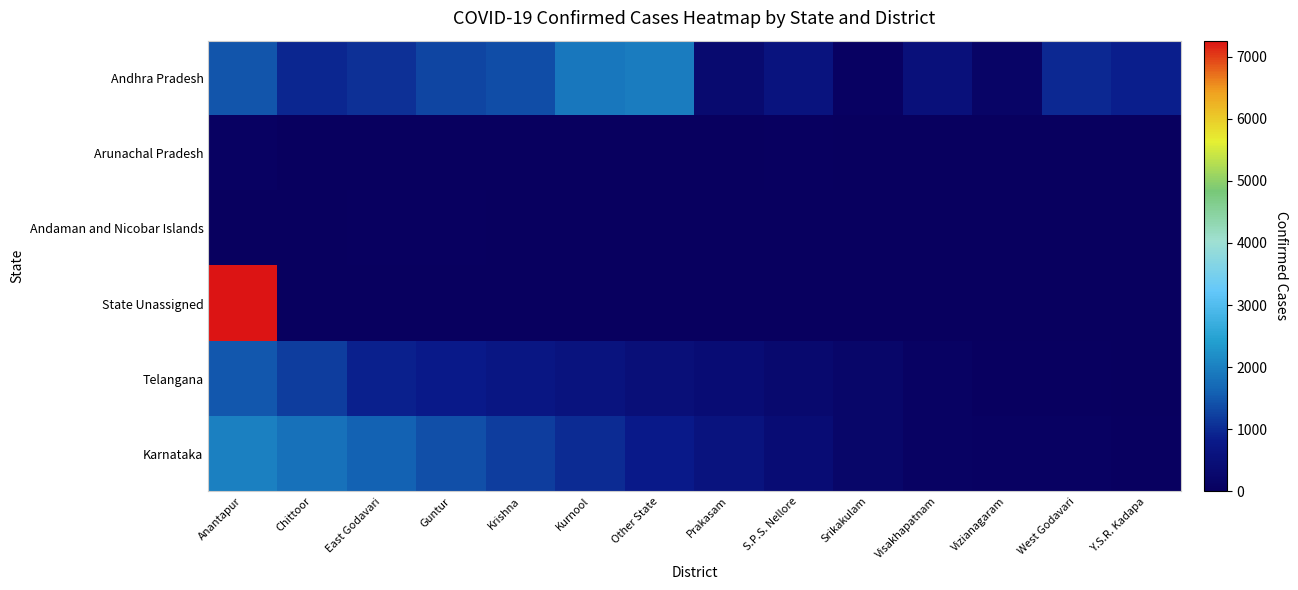

Reading left to right, what are all the values shown in this chart?

Andhra Pradesh: Anantapur=1467	Chittoor=947	East Godavari=1074	Guntur=1291	Krishna=1383	Kurnool=1873	Other State=1946	Prakasam=339	S.P.S. Nellore=603	Srikakulam=62	Visakhapatnam=516	Vizianagaram=146	West Godavari=988	Y.S.R. Kadapa=865
Arunachal Pradesh: Anantapur=78	Chittoor=10	East Godavari=4	Guntur=4	Krishna=3	Kurnool=1	Other State=11	Prakasam=1	S.P.S. Nellore=46	Srikakulam=2	Visakhapatnam=3	Vizianagaram=0	West Godavari=0	Y.S.R. Kadapa=0
Andaman and Nicobar Islands: Anantapur=0	Chittoor=1	East Godavari=49	Guntur=40	Krishna=0	Kurnool=0	Other State=0	Prakasam=0	S.P.S. Nellore=0	Srikakulam=0	Visakhapatnam=0	Vizianagaram=0	West Godavari=0	Y.S.R. Kadapa=0
State Unassigned: Anantapur=7256	Chittoor=0	East Godavari=0	Guntur=0	Krishna=0	Kurnool=0	Other State=0	Prakasam=0	S.P.S. Nellore=0	Srikakulam=0	Visakhapatnam=0	Vizianagaram=0	West Godavari=0	Y.S.R. Kadapa=0
Telangana: Anantapur=1500	Chittoor=1200	East Godavari=900	Guntur=800	Krishna=700	Kurnool=600	Other State=500	Prakasam=400	S.P.S. Nellore=300	Srikakulam=200	Visakhapatnam=100	Vizianagaram=50	West Godavari=30	Y.S.R. Kadapa=10
Karnataka: Anantapur=2000	Chittoor=1800	East Godavari=1600	Guntur=1400	Krishna=1200	Kurnool=1000	Other State=800	Prakasam=600	S.P.S. Nellore=400	Srikakulam=200	Visakhapatnam=100	Vizianagaram=80	West Godavari=60	Y.S.R. Kadapa=40